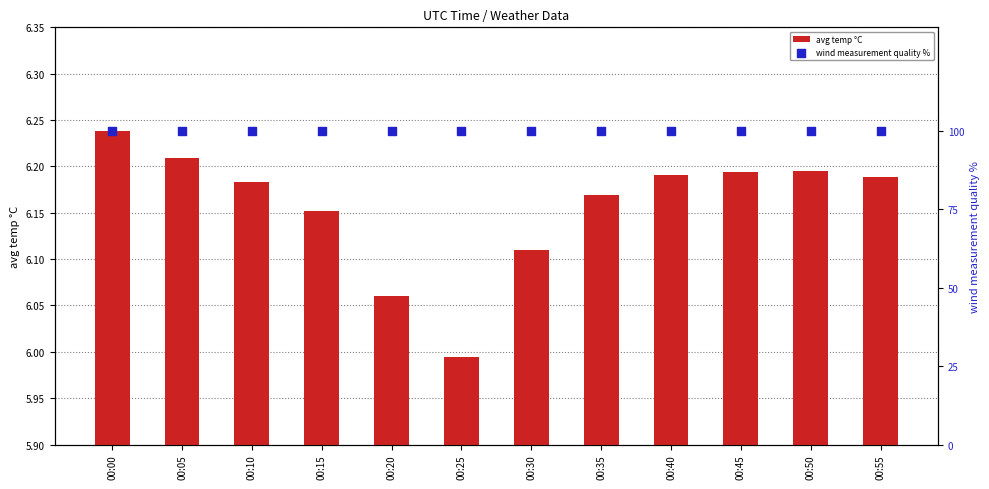

Which series has the largest total across all categories?

wind measurement quality %